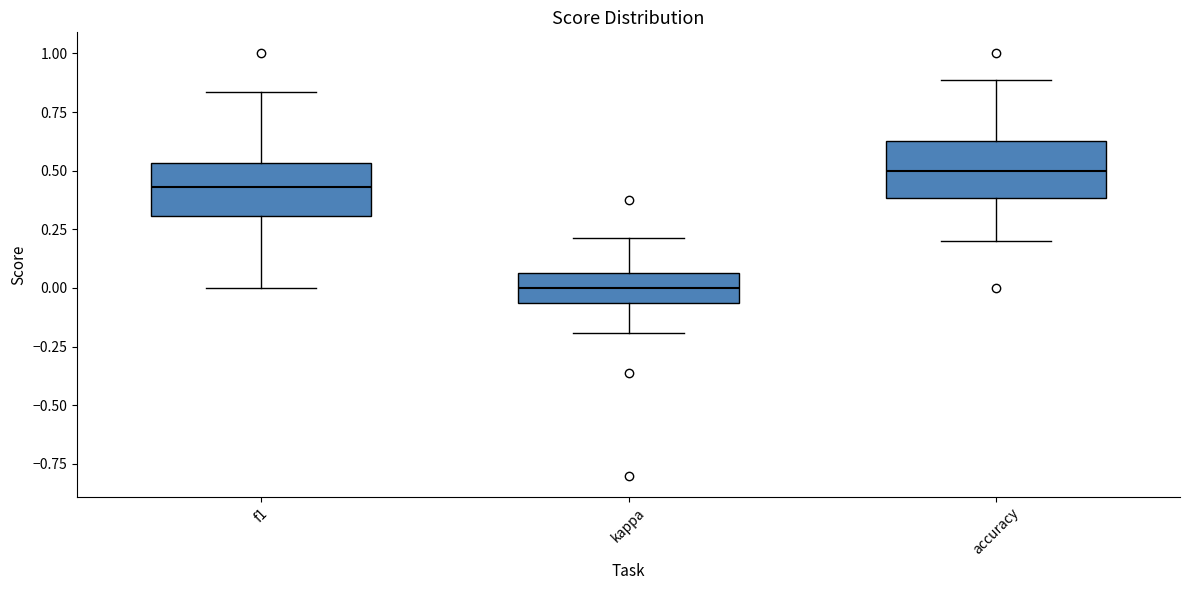

Reading left to right, read every box against the y-axis: the position of its median line, the range the box covers, and the ends of its whiskers. The values are not printed on the chart, so give them approximately, as read against the axis.

f1: median 0.45, box 0.30 to 0.55, whiskers 0.00 to 0.85
kappa: median 0.00, box -0.05 to 0.05, whiskers -0.20 to 0.20
accuracy: median 0.50, box 0.40 to 0.65, whiskers 0.20 to 0.90